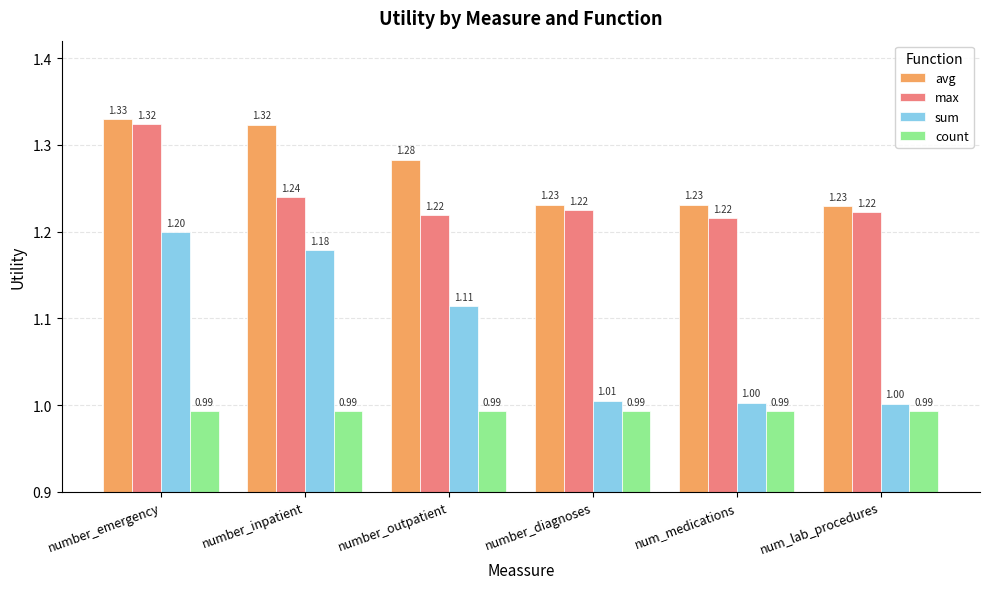

Which series has the largest range (max minus min)?

sum